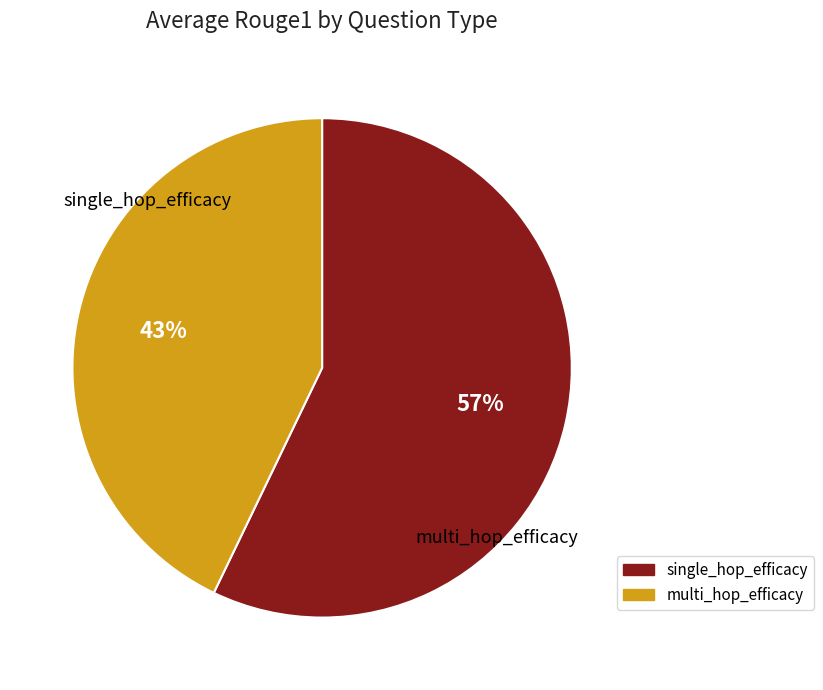

How many slices are in this pie chart?

2